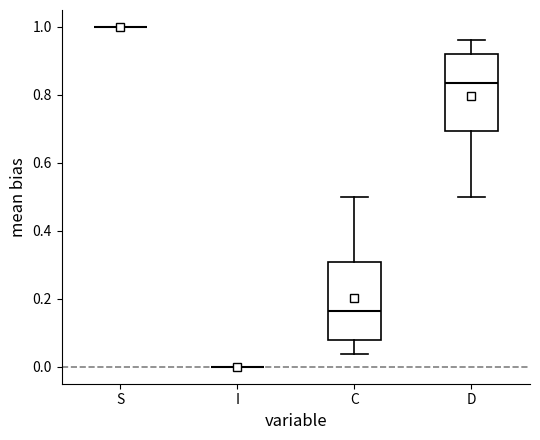

Where is the upper edge of the box for D on the y-axis? The values are not printed on the chart, so give them approximately, as read against the axis.

0.92